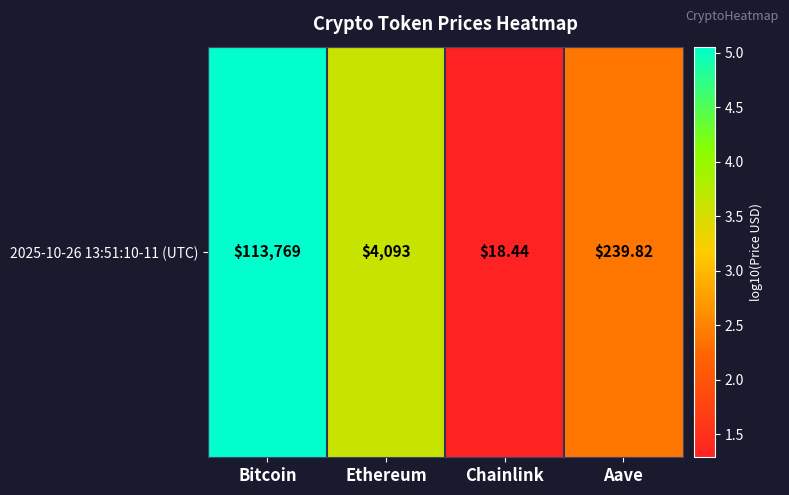

Where is the data nearest to the value 3?

Ethereum